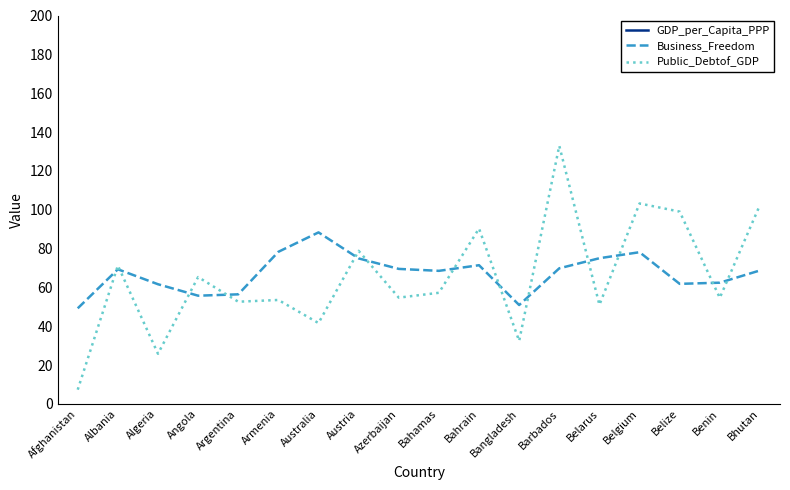

Rank the categories by Business_Freedom value from highest to lowest.

Australia, Armenia, Belgium, Belarus, Austria, Bahrain, Barbados, Azerbaijan, Albania, Bhutan, Bahamas, Benin, Belize, Algeria, Argentina, Angola, Bangladesh, Afghanistan